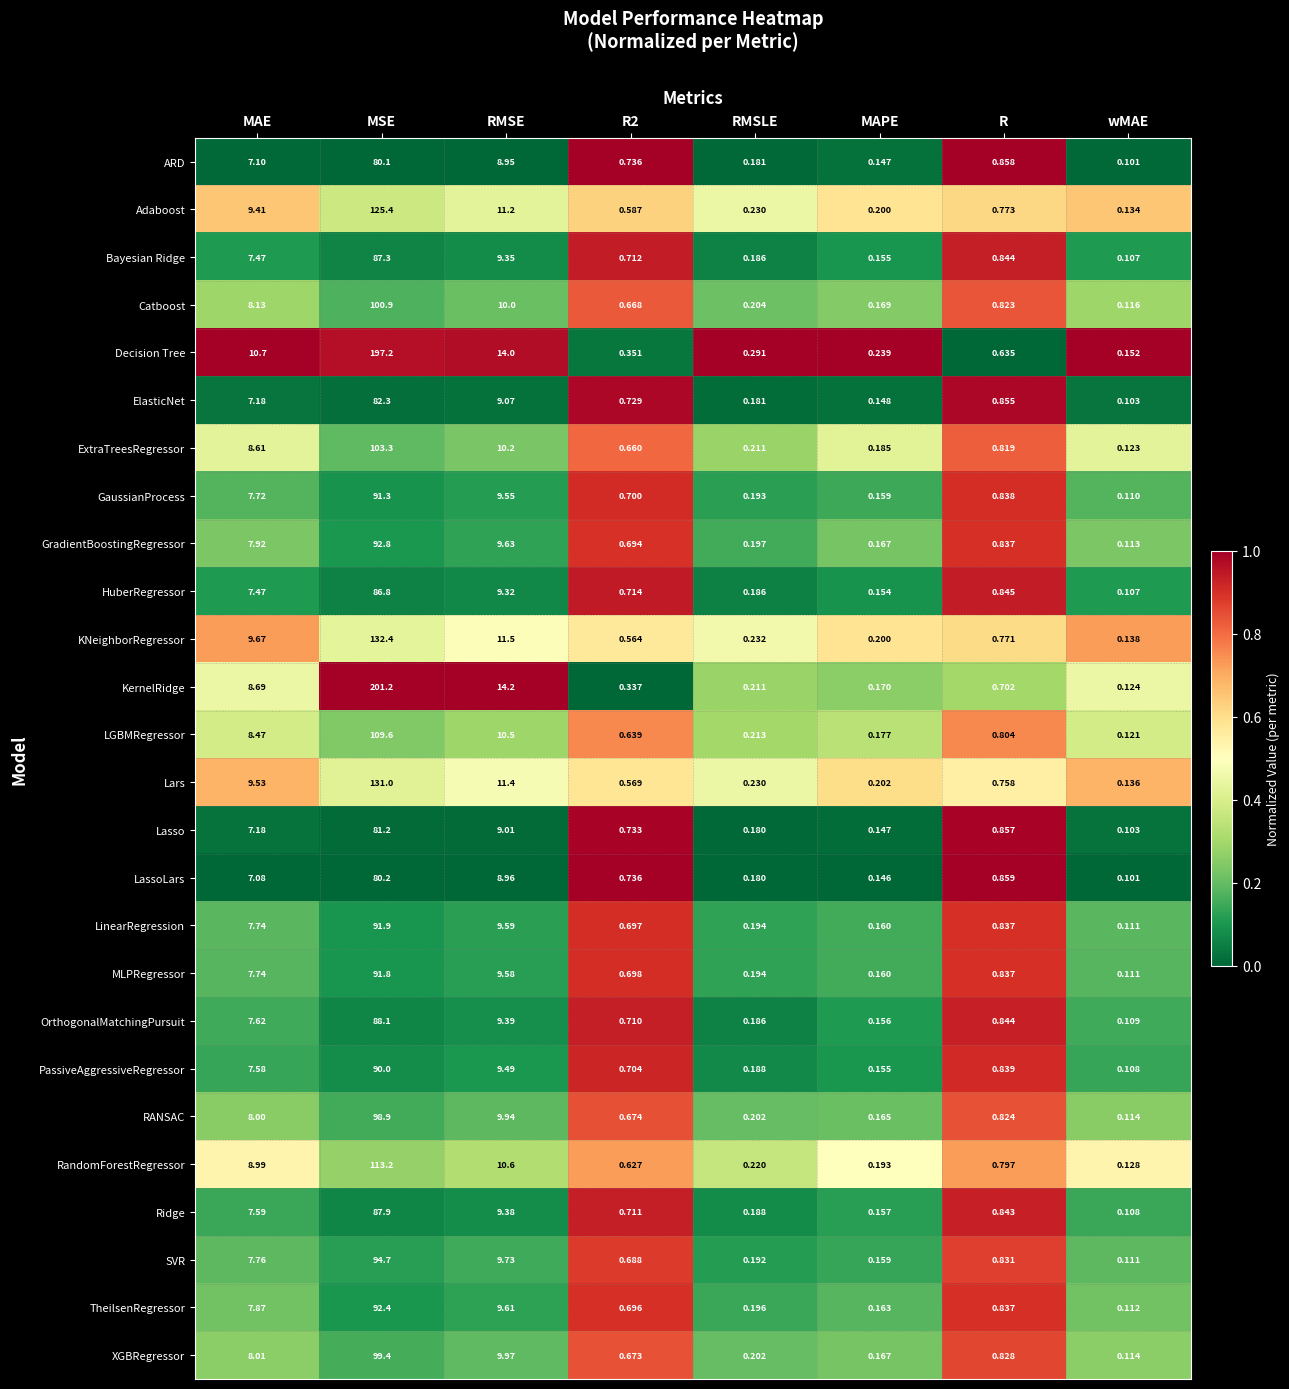

At which category is the sum across all series the highest?

MSE